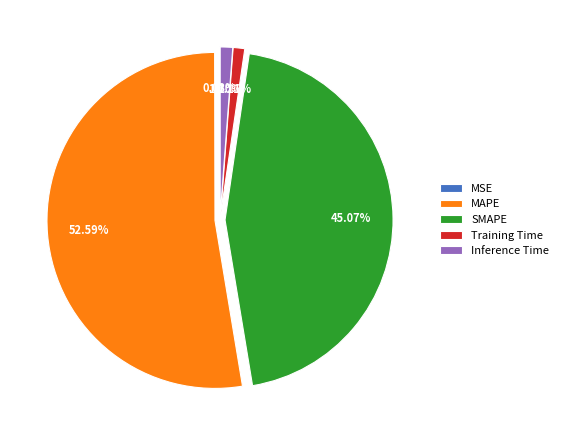

What is the largest slice in the pie chart?

MAPE